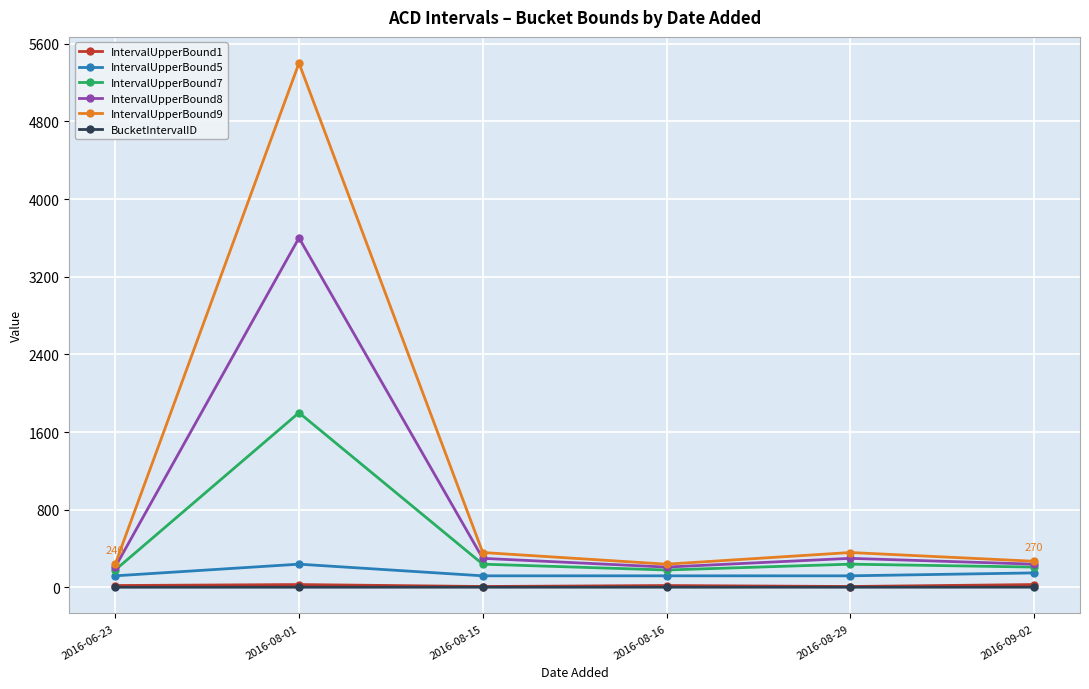

Which label corresponds to the largest value in the chart?

2016-08-01